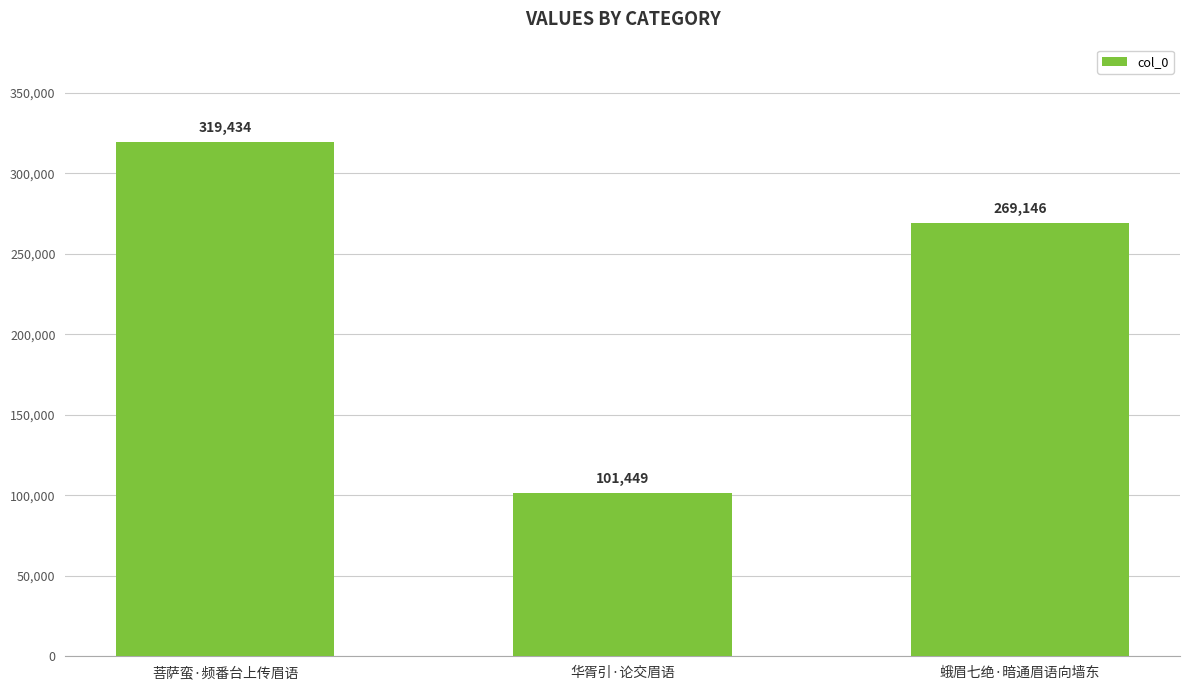

How many bars are there in total?

3